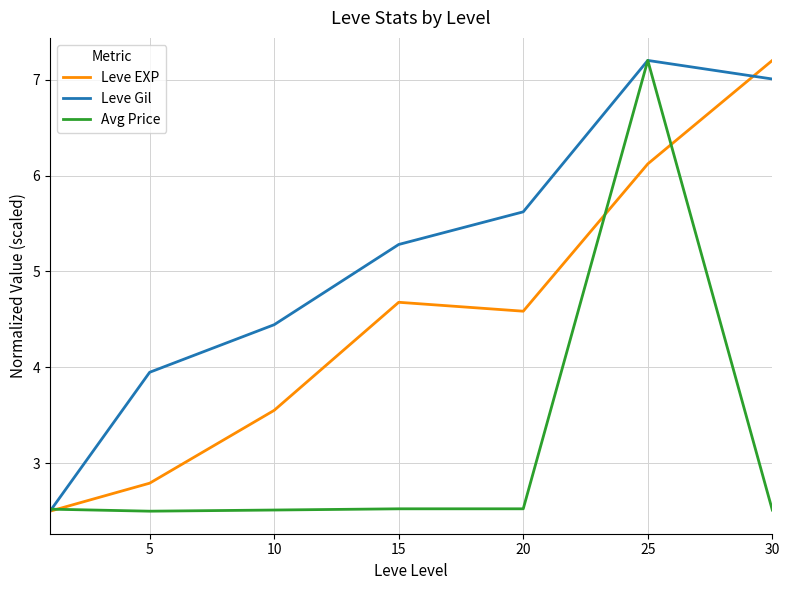

What is the highest value of the Avg Price series?

7.2